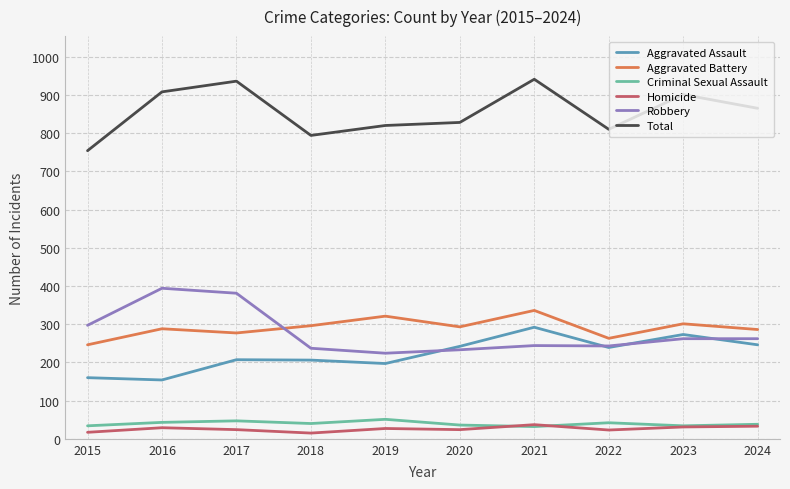

What is the spread (max minus min) of values at 2020?

804